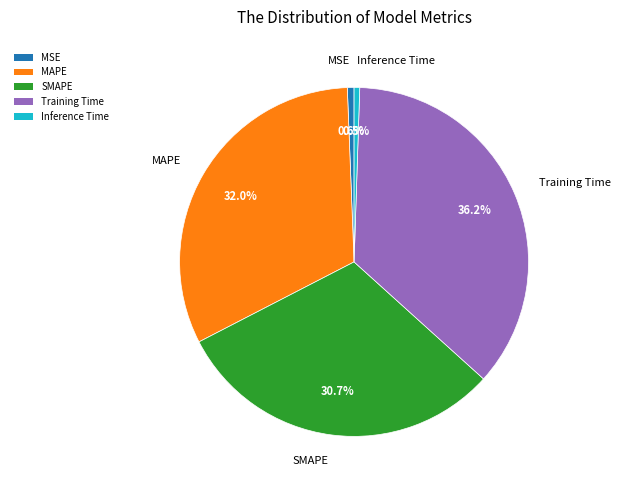

Does Training Time account for over 50% of the chart?

No